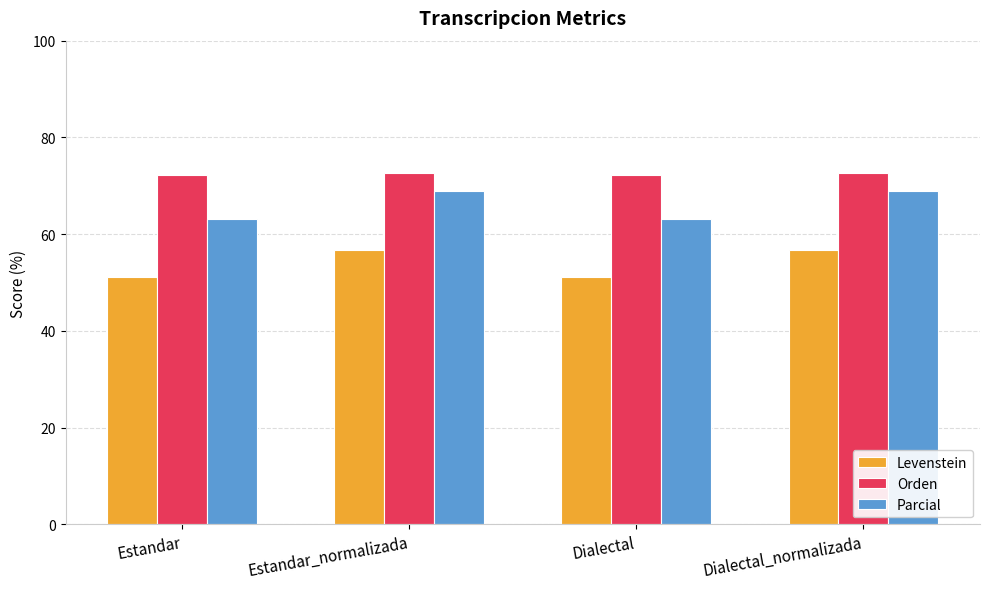

What is the label of the 3rd bar from the left?

Dialectal